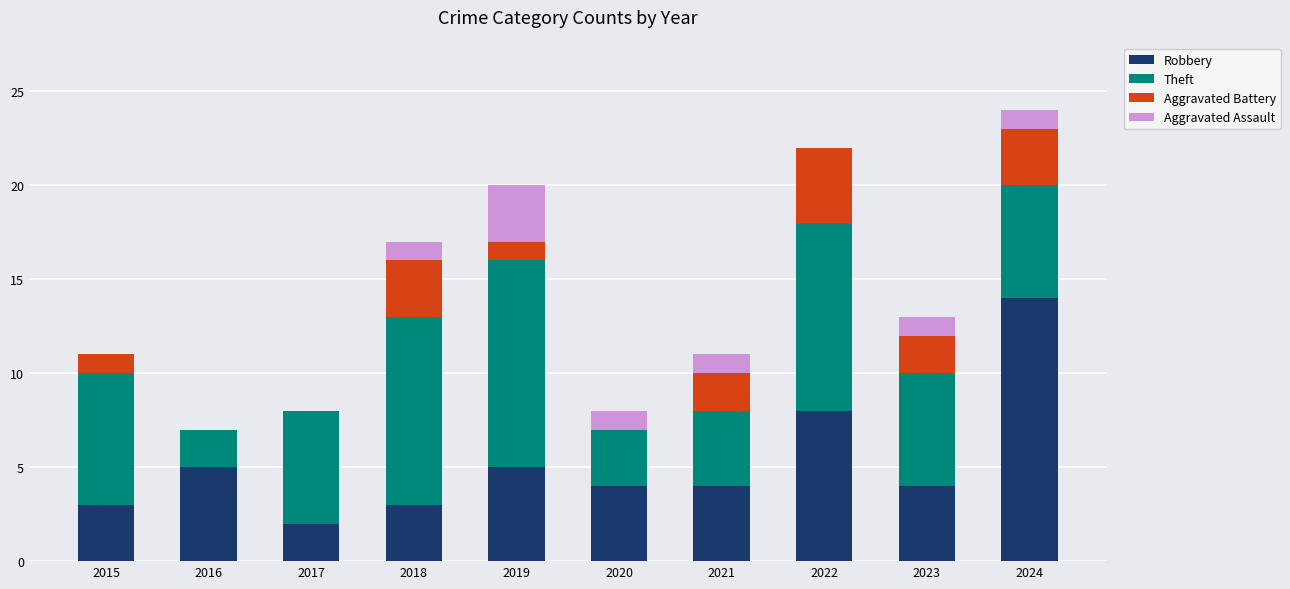

Which category has the highest value in the Robbery series?

2024